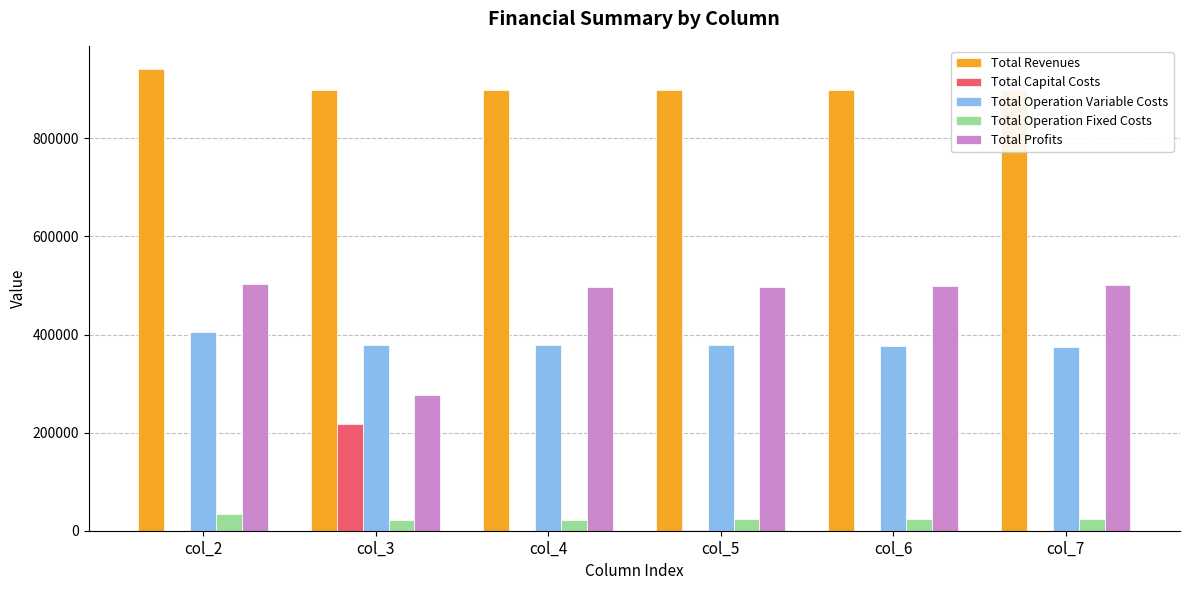

Which series has the largest total across all categories?

Total Revenues